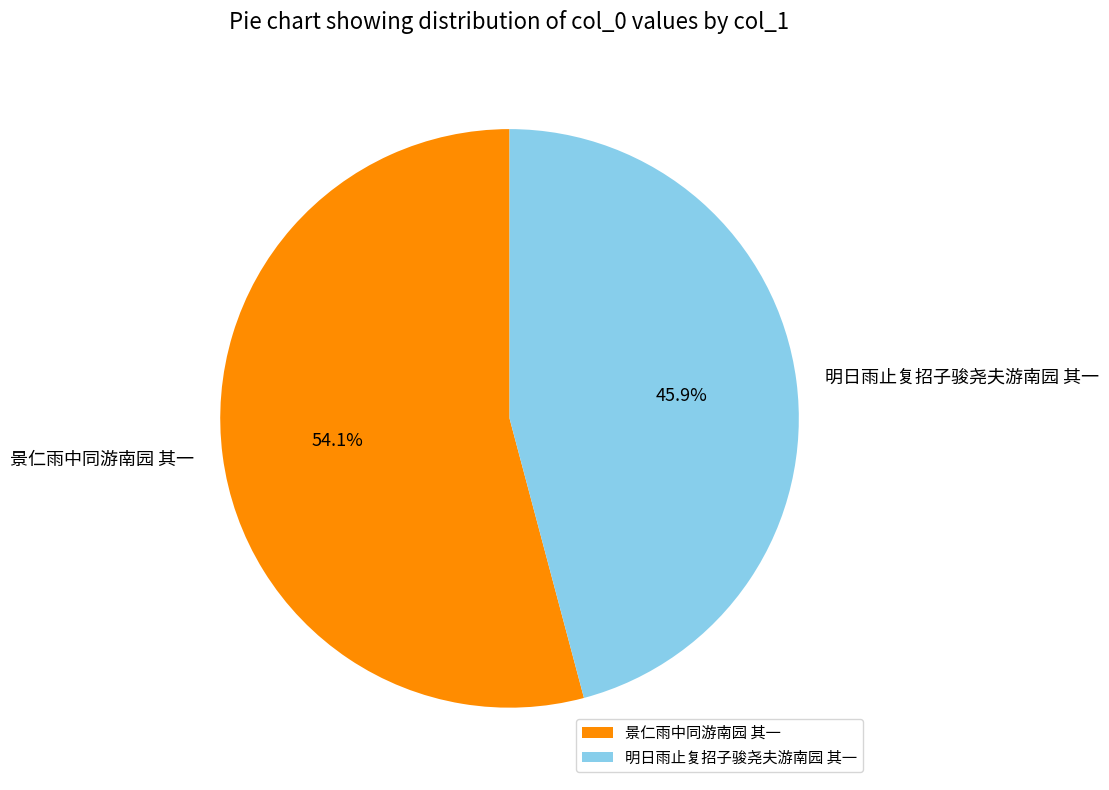

Which slice represents more than half of the pie?

景仁雨中同游南园 其一